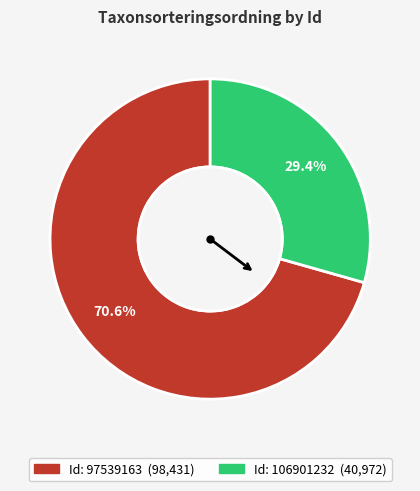

Is there any slice that represents more than half of the pie?

Yes